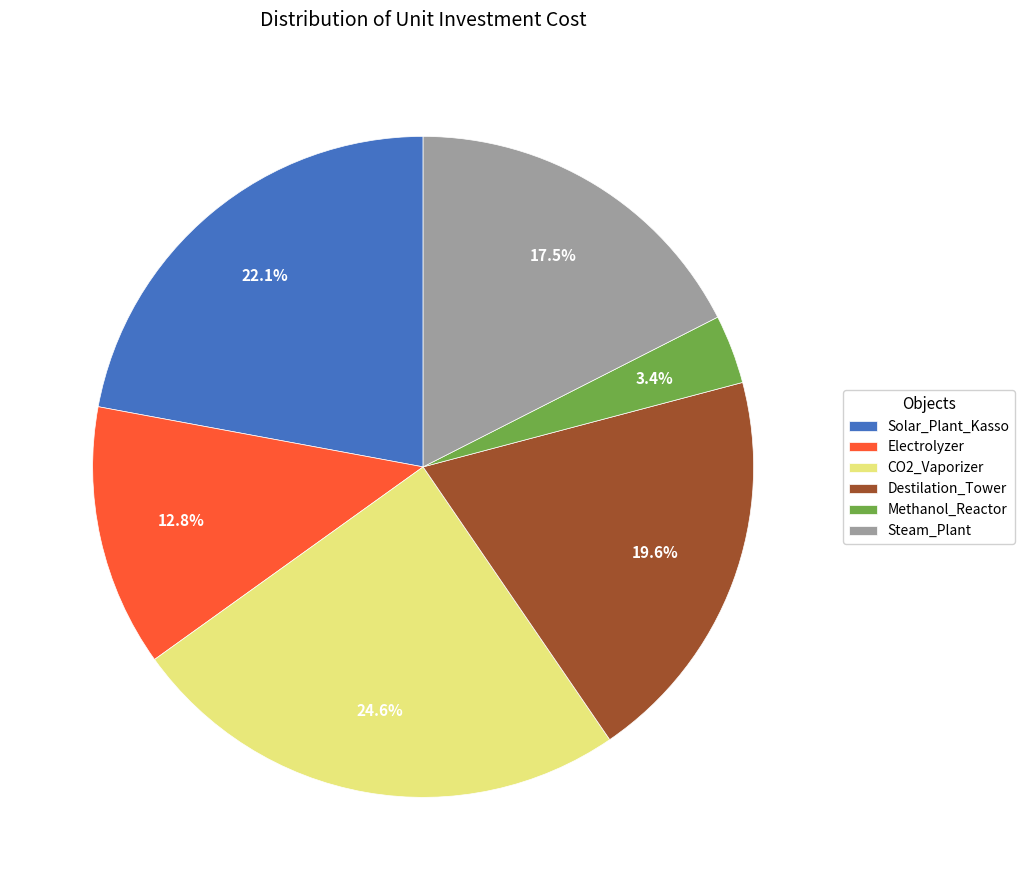

To the nearest percent, what is the difference between the Steam_Plant and Solar_Plant_Kasso slice percentages?

5%